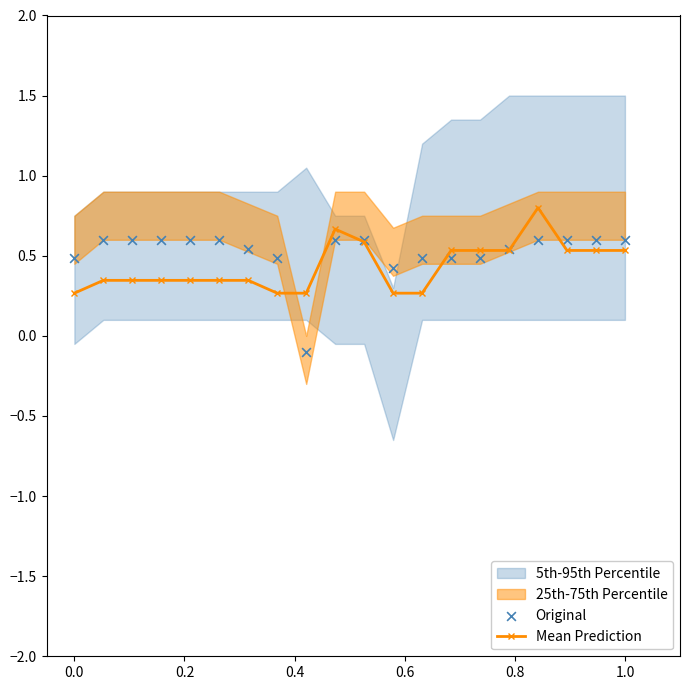

Which series contains the lowest Y value?

Original